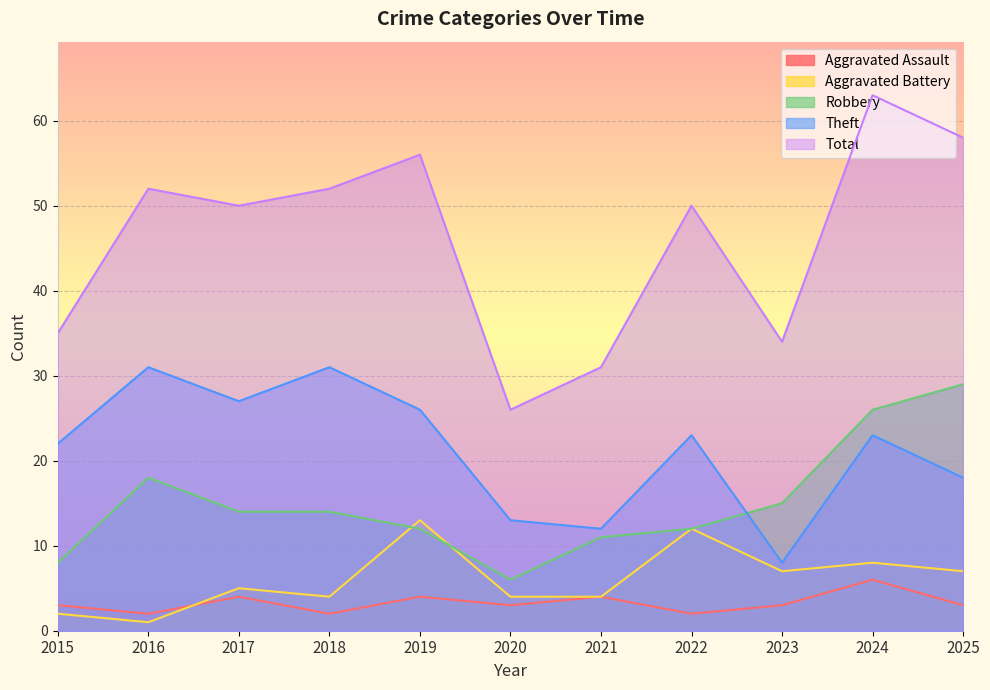

Reading right to left, what are all the values shown in this chart?

Aggravated Assault: 3	6	3	2	4	3	4	2	4	2	3
Aggravated Battery: 7	8	7	12	4	4	13	4	5	1	2
Robbery: 29	26	15	12	11	6	12	14	14	18	8
Theft: 18	23	8	23	12	13	26	31	27	31	22
Total: 58	63	34	50	31	26	56	52	50	52	35